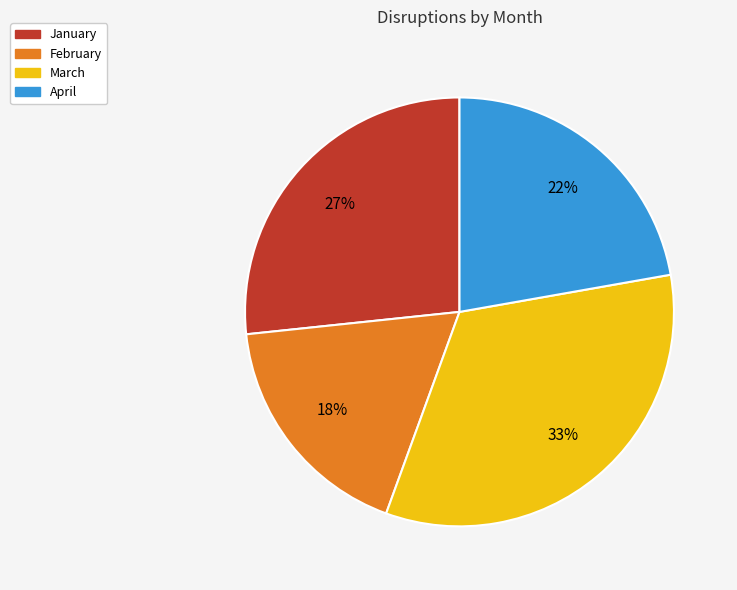

Which category has the smallest portion of the pie?

February